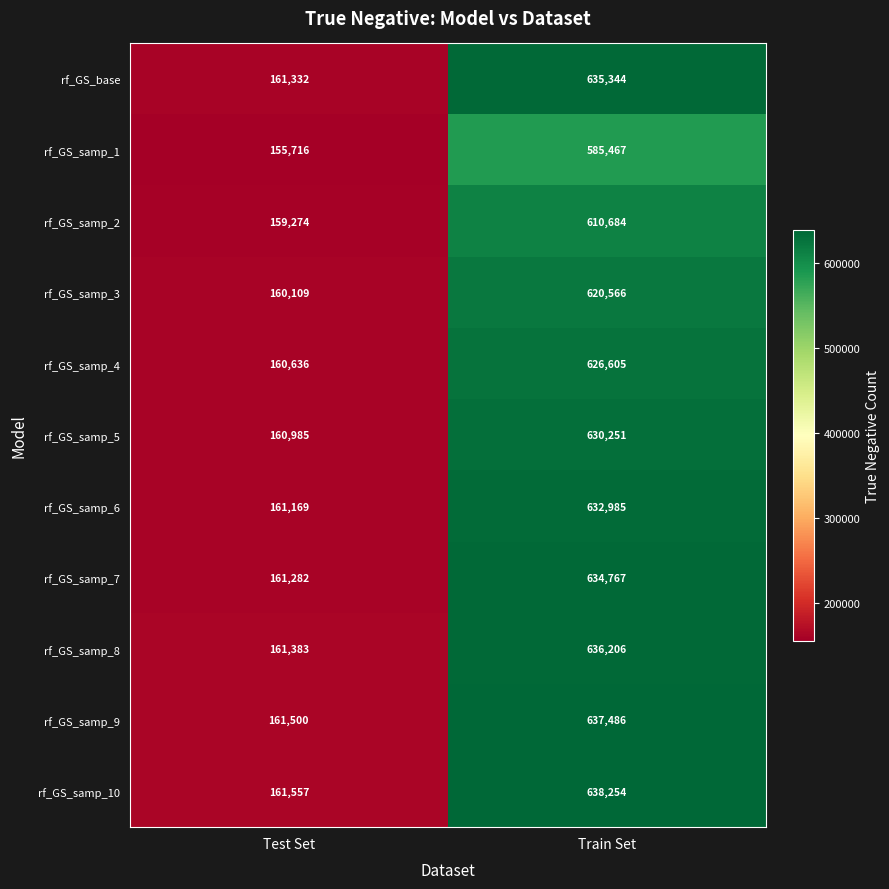

What is the sum of all rf_GS_samp_2 values?

769958